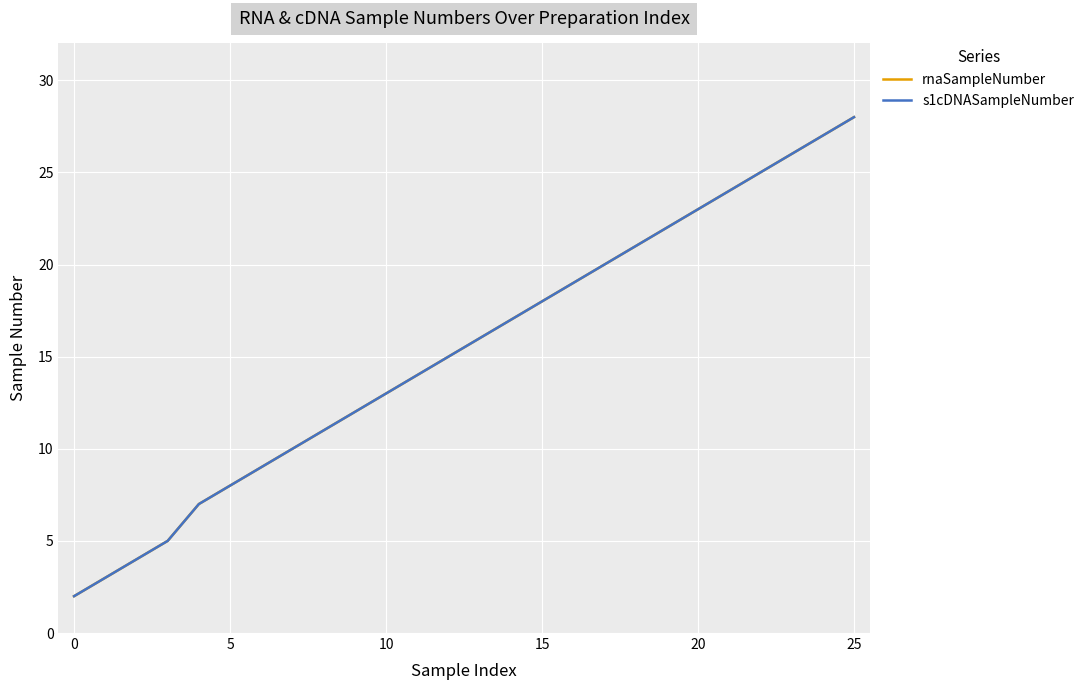

True or false: s1cDNASampleNumber and rnaSampleNumber cross at least once.

False